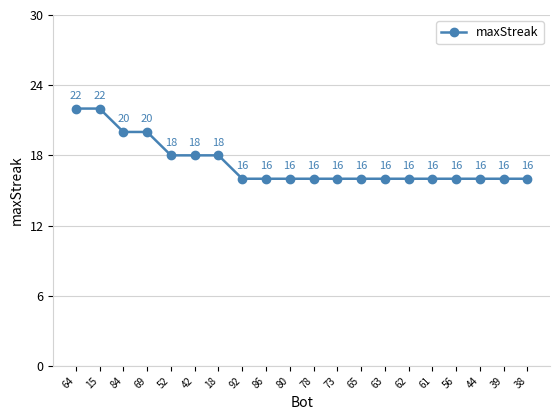

What is the minimum value shown in the chart?

16